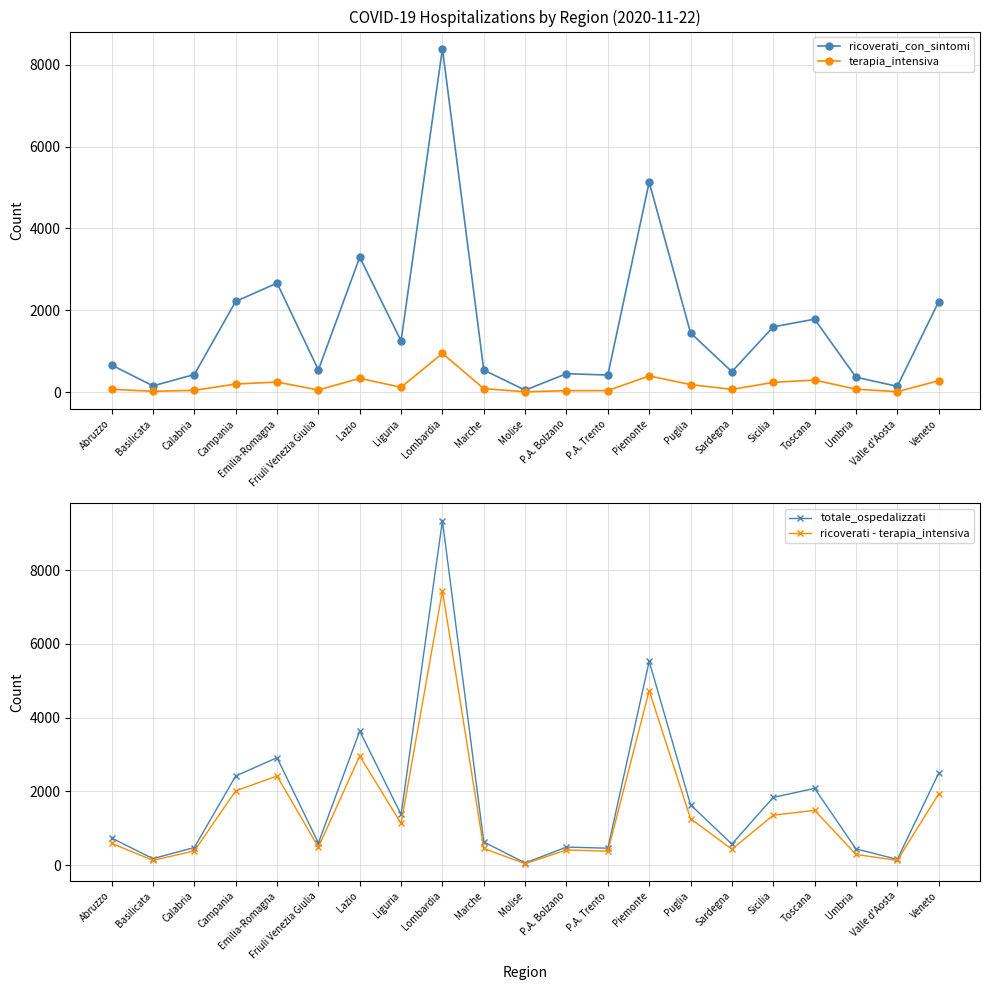

At which category does the chart reach its peak across all series?

Lombardia